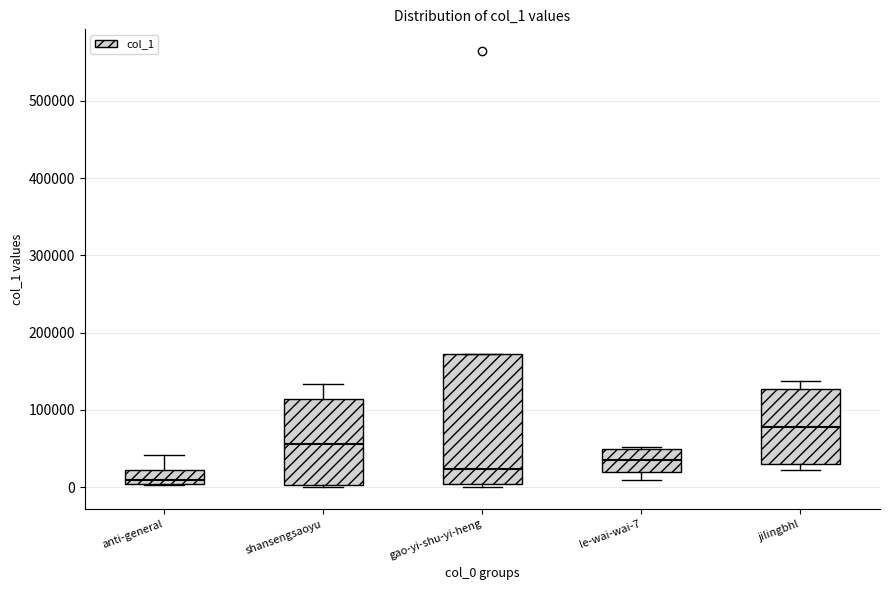

Where is the lower edge of the box for shansengsaoyu on the y-axis? The values are not printed on the chart, so give them approximately, as read against the axis.

0